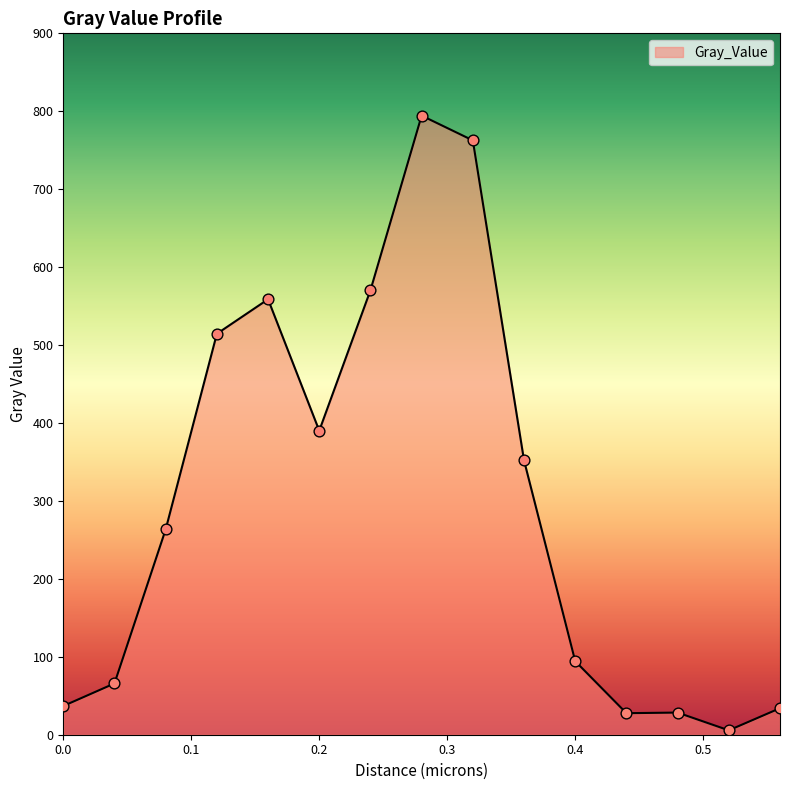

What is the greatest value displayed?

794.4